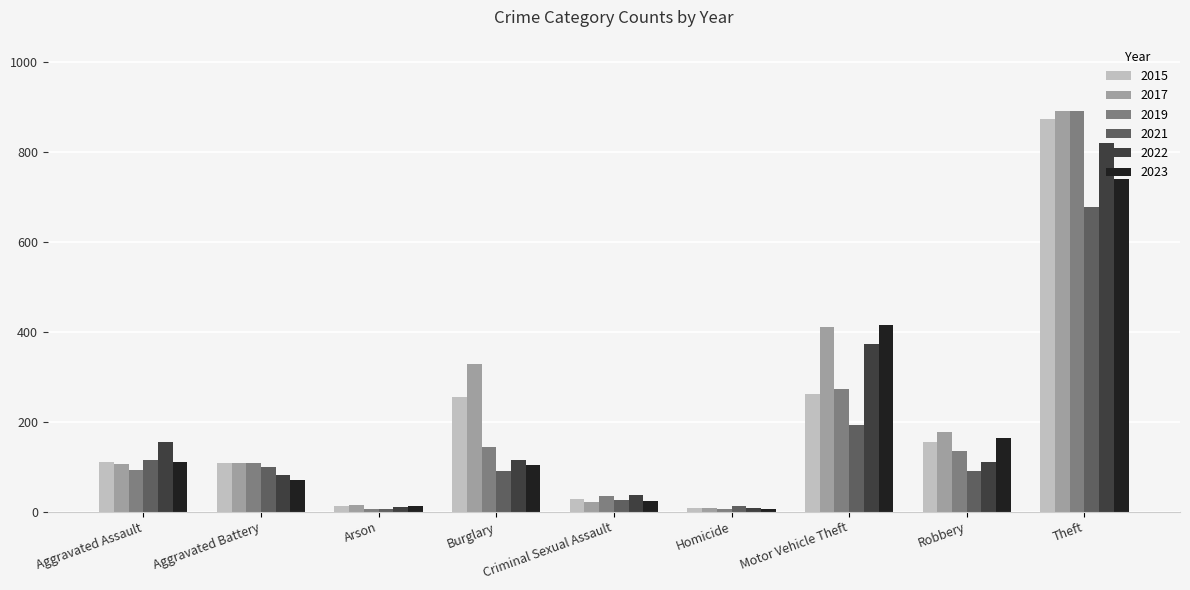

Is it true that 2023 equals 103 at Burglary?

True